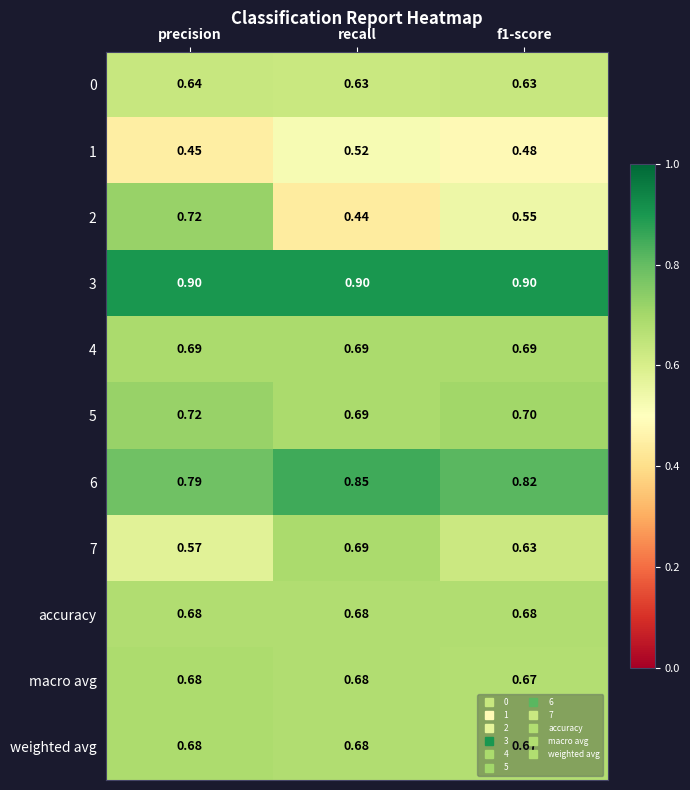

Which category has the lowest value in the 7 series?

precision